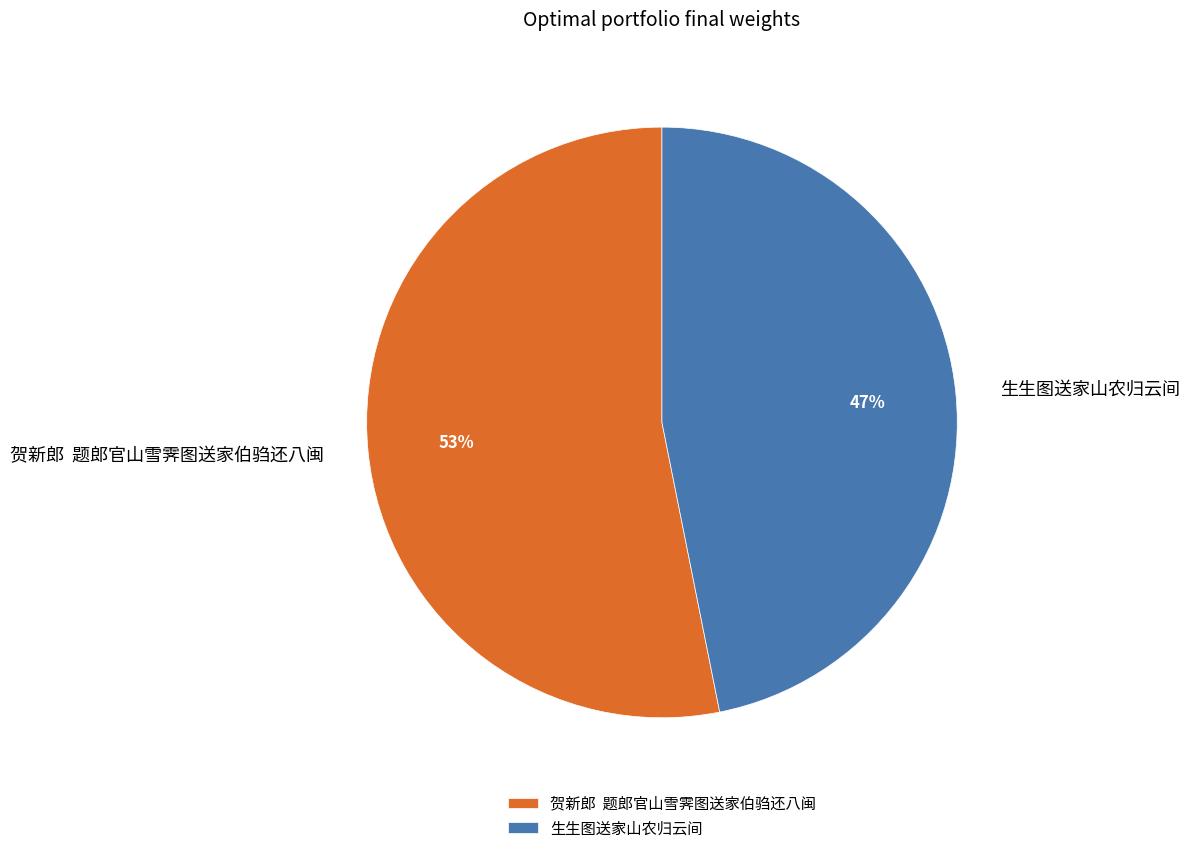

What percentage is the 生生图送家山农归云间 slice, to the nearest percent?

47%